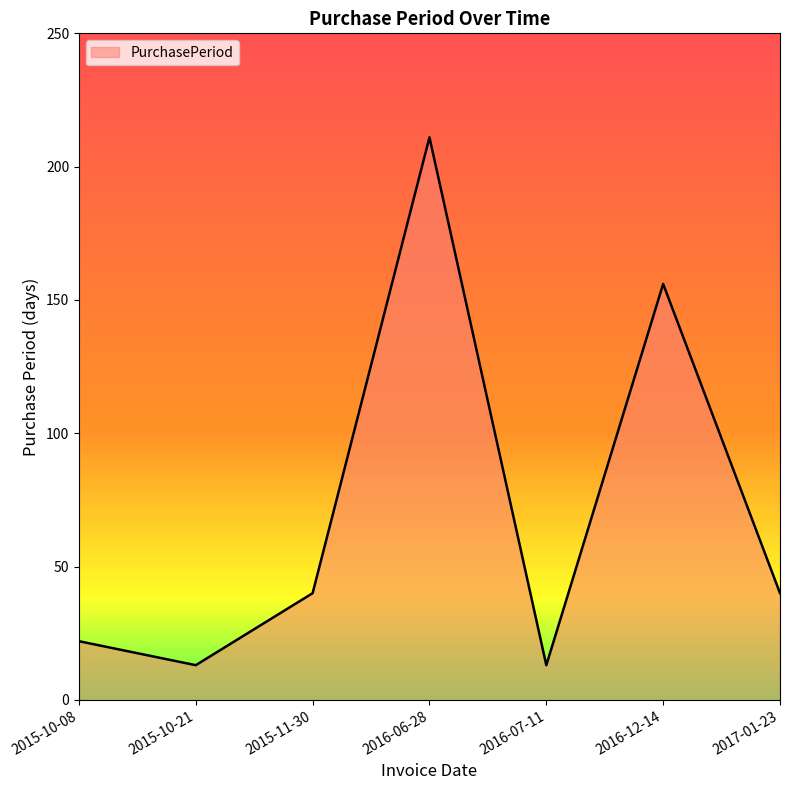

How many lines are shown in the chart?

1